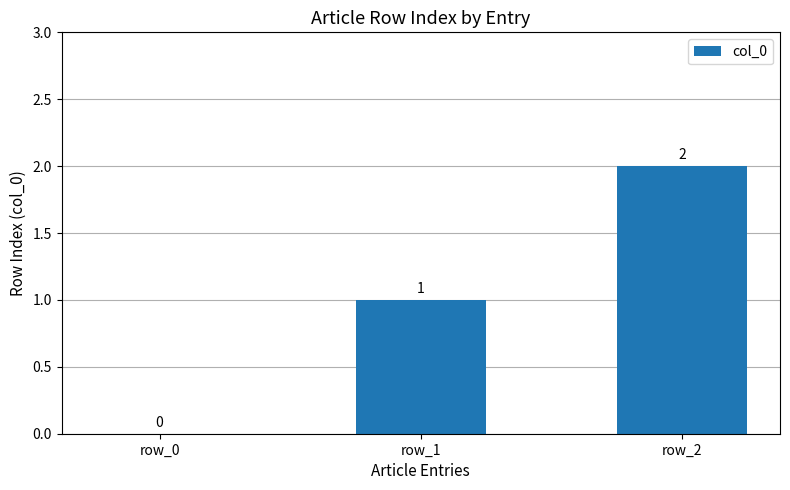

Reading left to right, list all the values displayed in this chart.

0	1	2